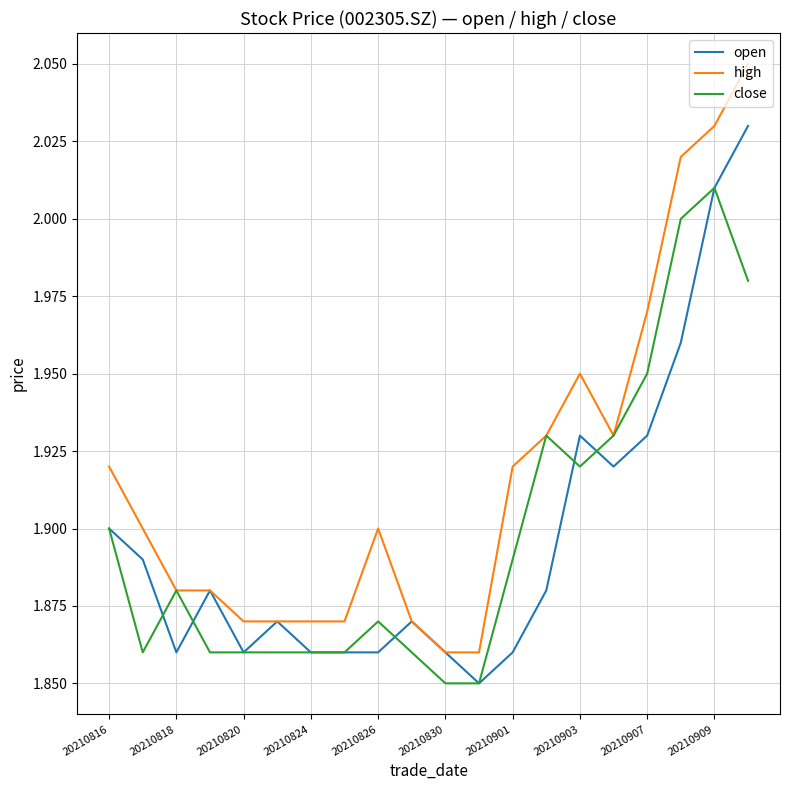

List the series in order of their peak value, lowest first.

close, open, high